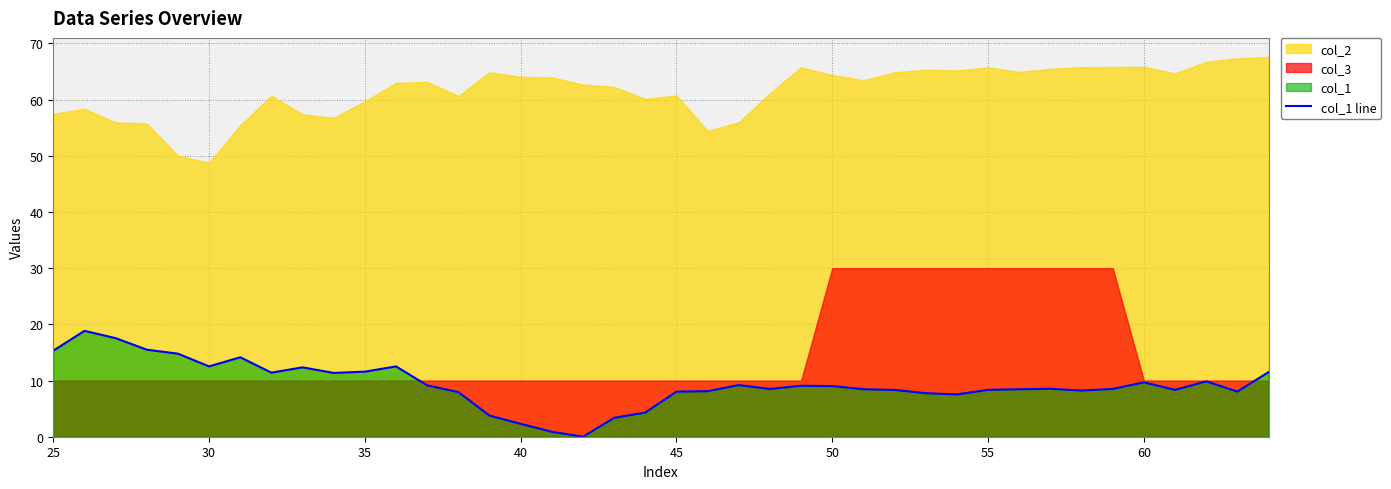

Where does the data first go above 8?

25